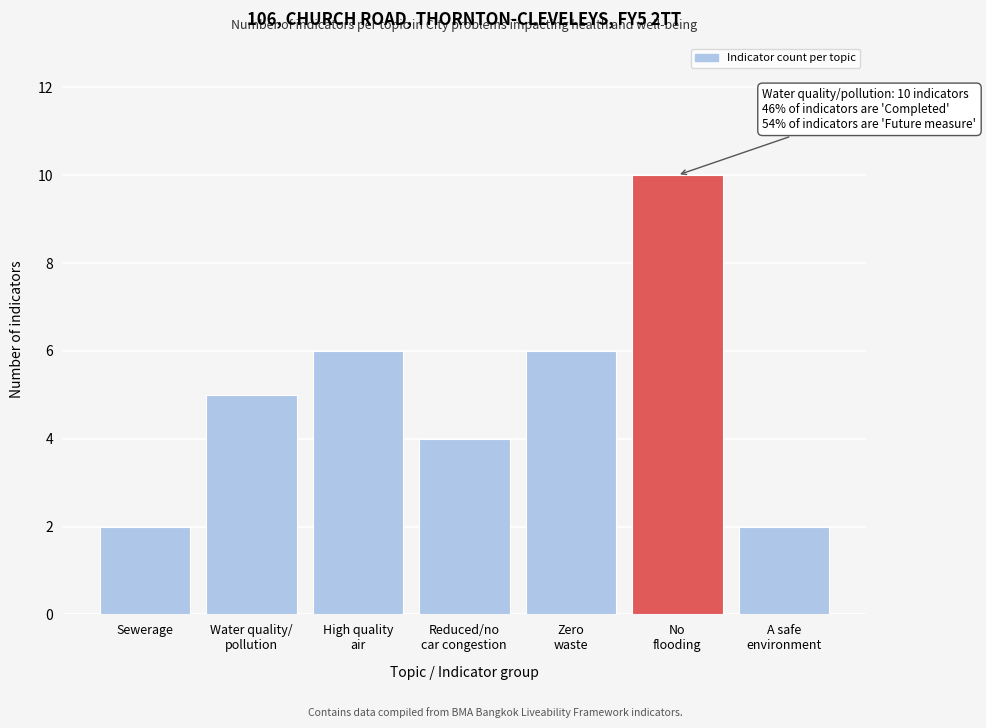

Reading left to right, extract all data points from this chart.

2	5	6	4	6	10	2